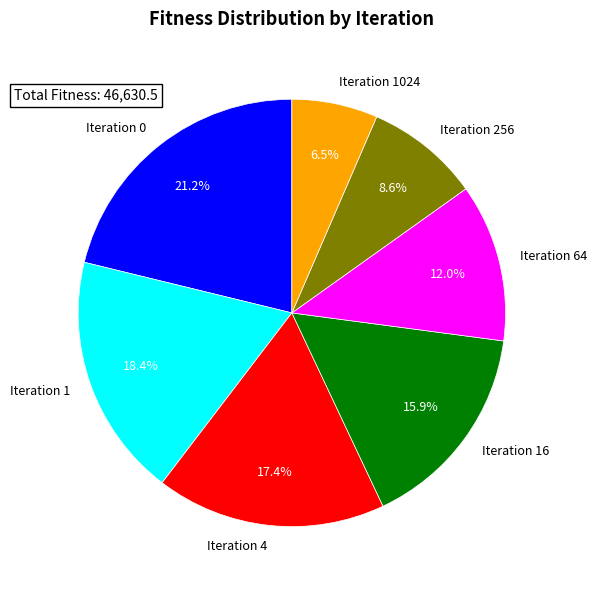

To the nearest percent, what percentage of the pie is Iteration 0?

21%